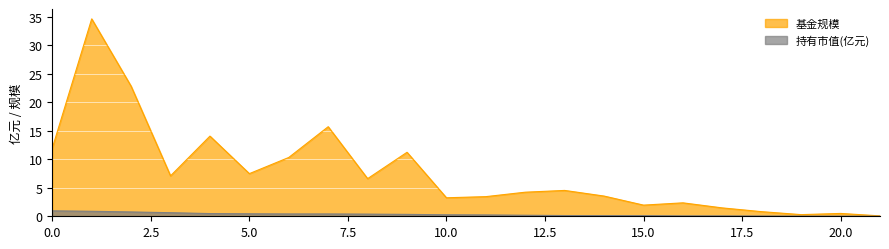

What is the value of the 持有市值(亿元) point at the 14th from the left?

0.1